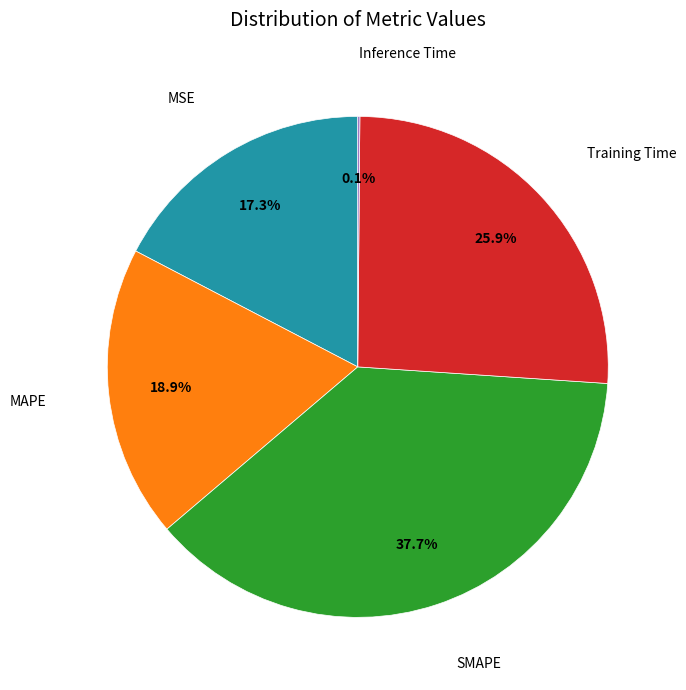

To the nearest percent, what is the difference between the largest and smallest slice percentages?

38%